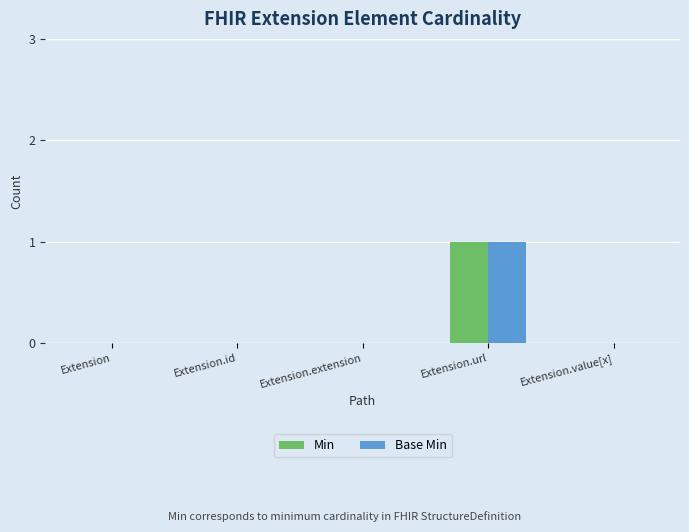

What are all the series names shown in the legend?

Min, Base Min